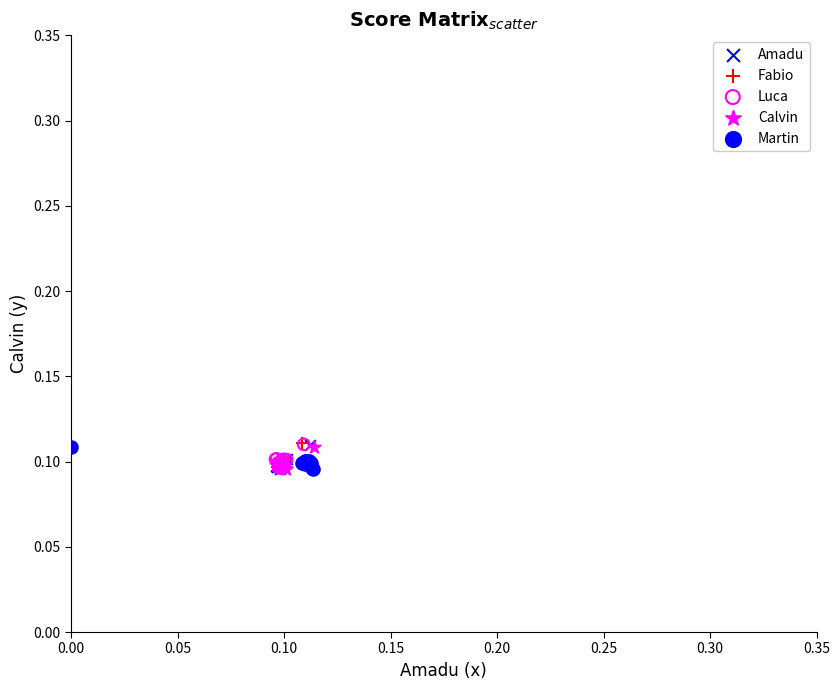

What are all the series names shown in the legend?

Amadu, Fabio, Luca, Calvin, Martin